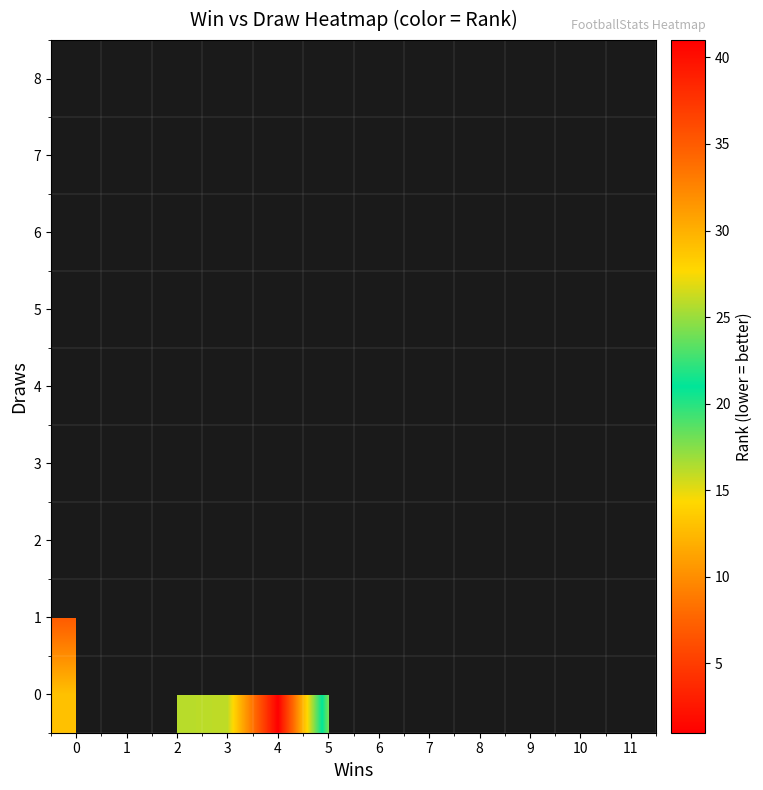

Rank the series by their maximum value, from highest to lowest.

0, 1, 2, 3, 4, 5, 6, 7, 8